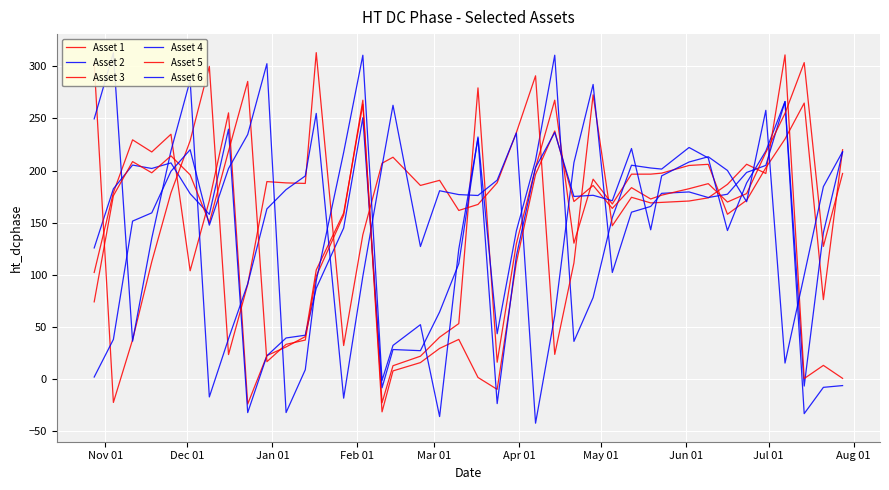

What are all the series names shown in the legend?

Asset 1, Asset 2, Asset 3, Asset 4, Asset 5, Asset 6